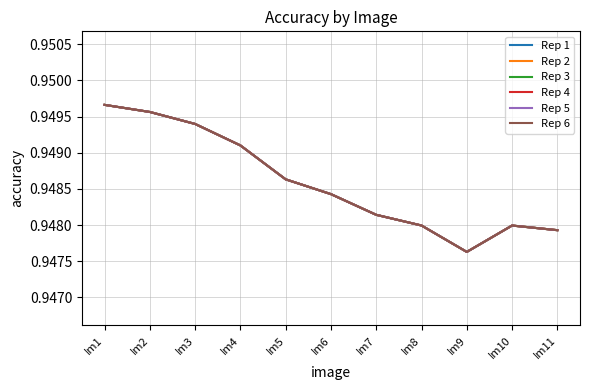

At which category does Rep 5 reach its first local peak?

Im10